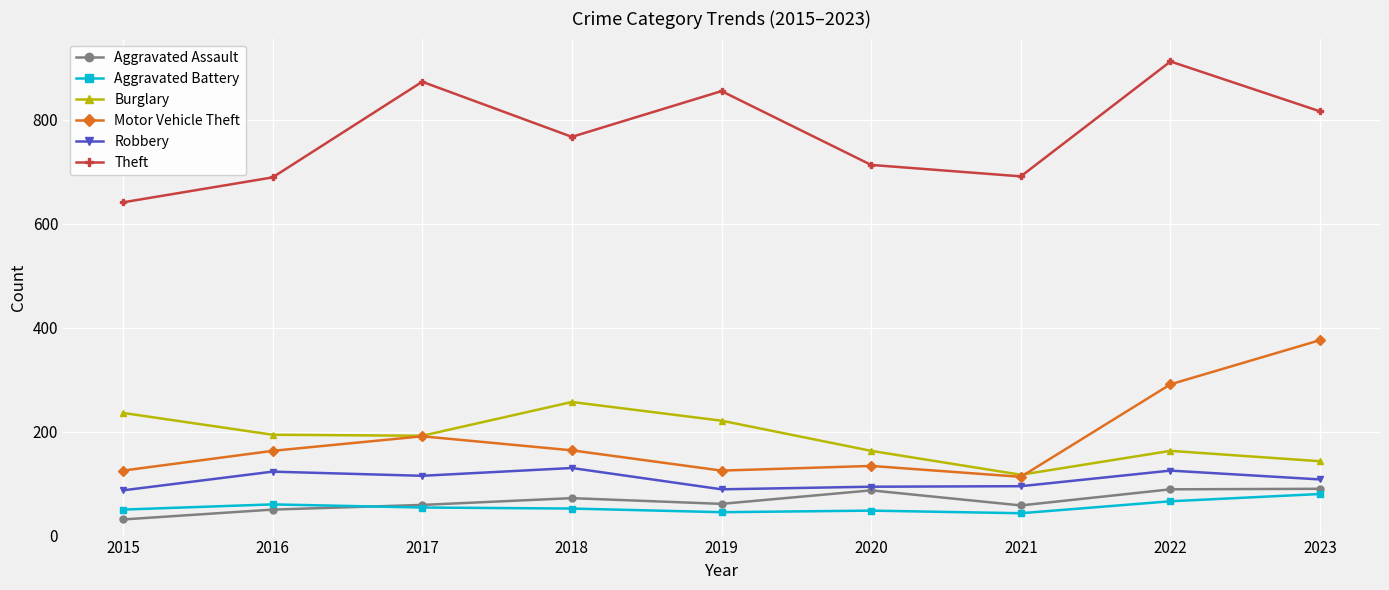

Which label corresponds to the largest value in the chart?

2022